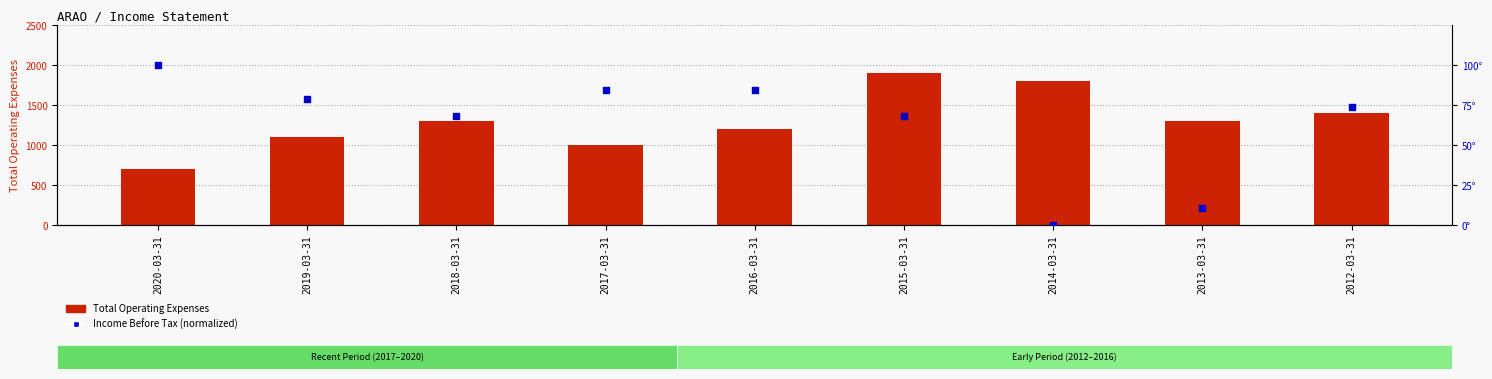

At how many categories does at least one series exceed 1080?

7